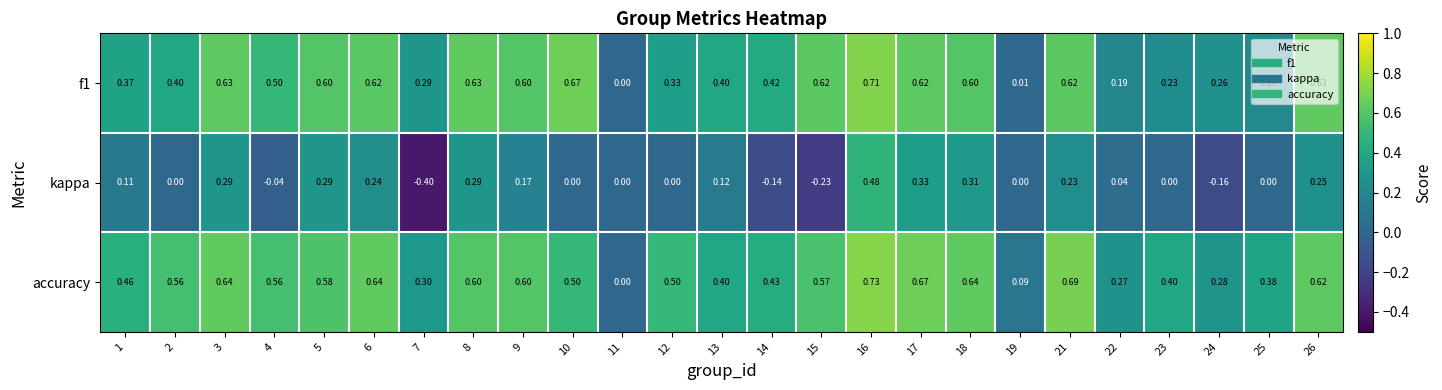

At which category is the sum across all series the highest?

16